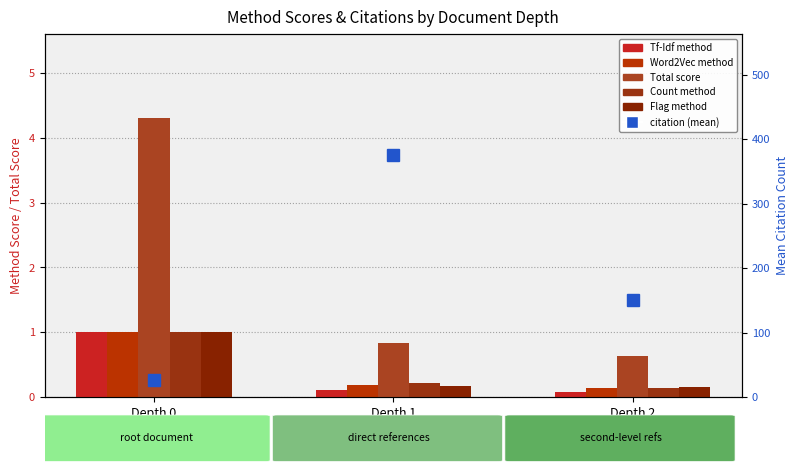

The value of Tf-Idf method at Depth 0 is 1.0. True or false?

True